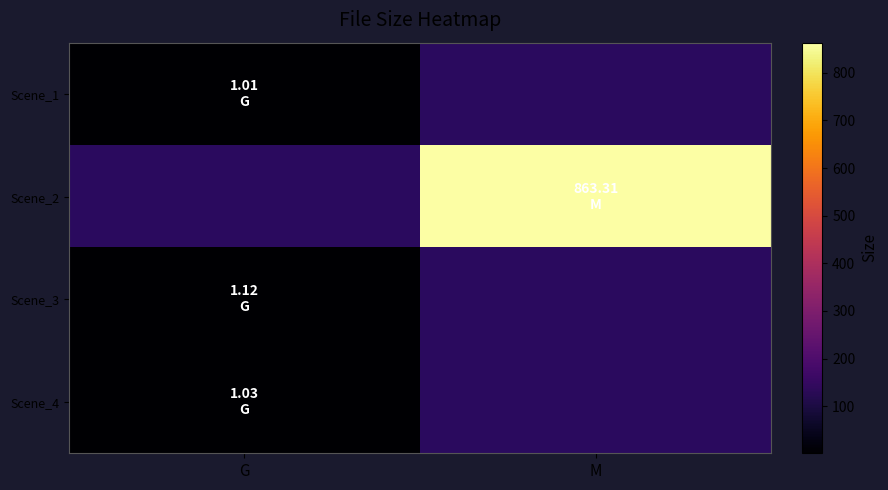

Count the number of data series in this chart.

4